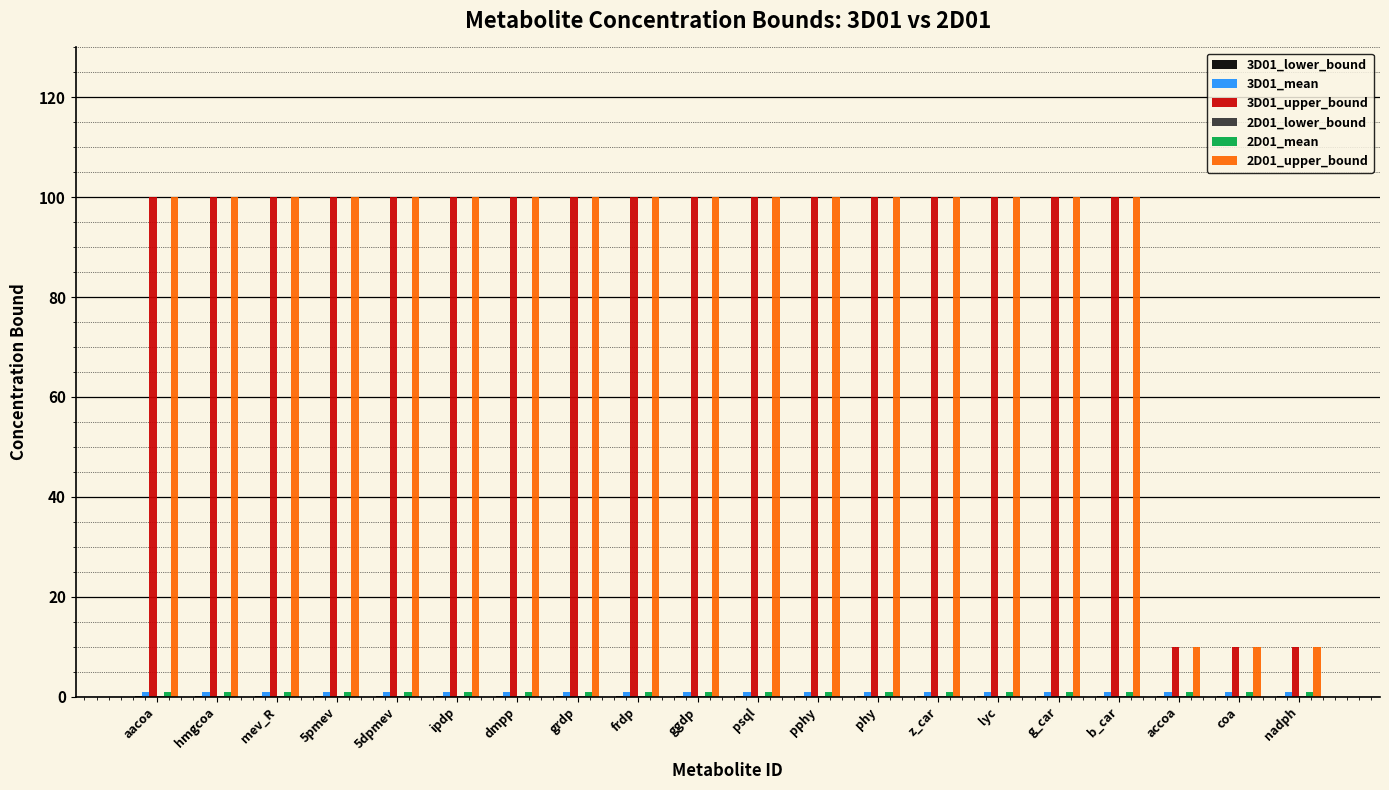

The value of 3D01_upper_bound at mev_R is 179.9. True or false?

False